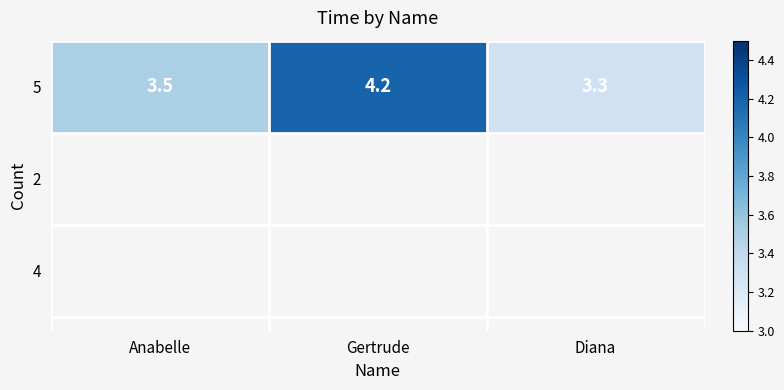

Approximately how many times larger is the value at Anabelle compared to Diana?

1.1